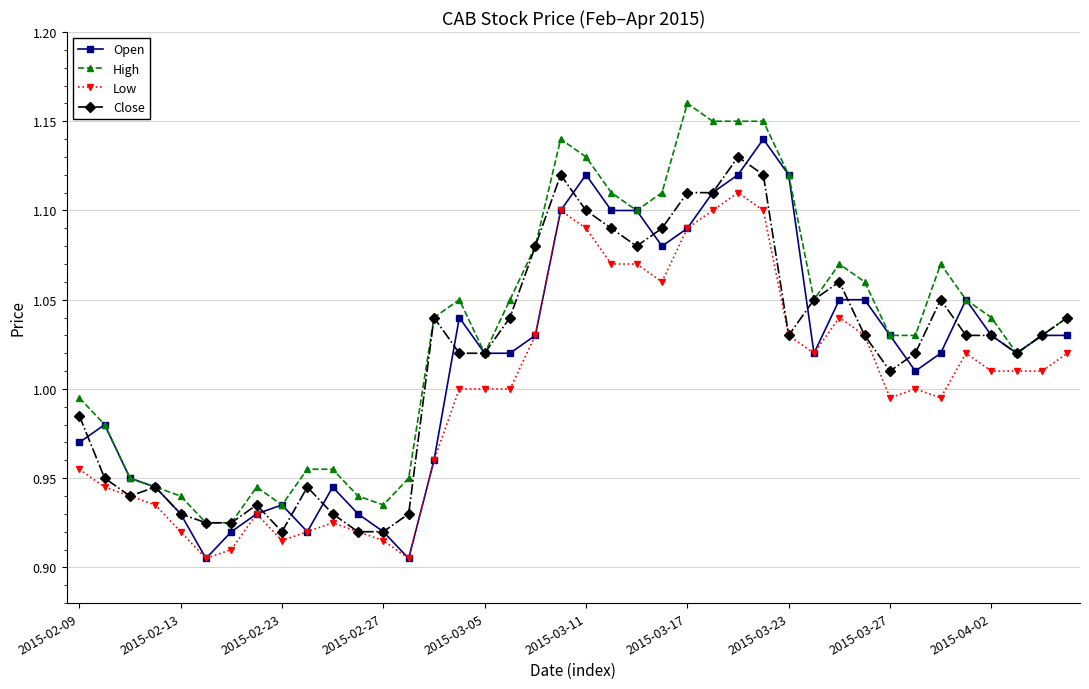

Which series has the largest total across all categories?

High